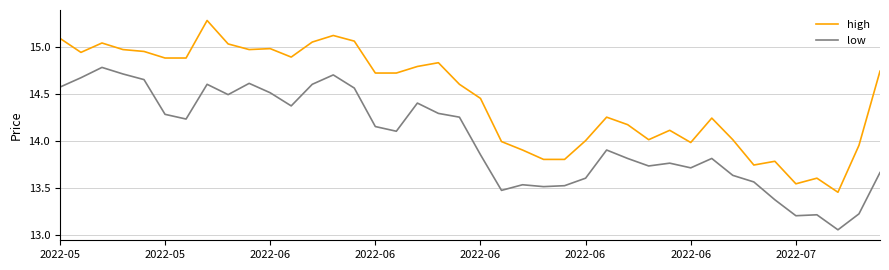

List the series in order of their overall mean, lowest first.

low, high